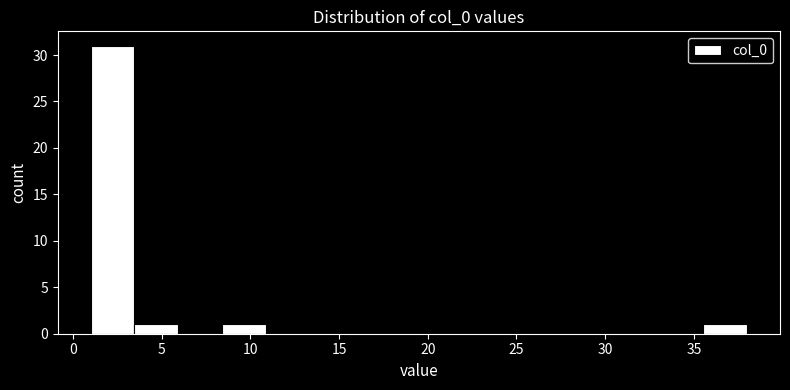

Reading left to right, list every bar in this chart as the range it spans on the x-axis followed by its height. Neither the bar edges nor the heights are printed on the chart, so give them approximately, as read against the axes.

1.0 to 3.5: 31
3.5 to 6.0: 1
6.0 to 8.5: 0
8.5 to 11.0: 1
11.0 to 13.5: 0
13.5 to 16.0: 0
16.0 to 18.5: 0
18.5 to 20.5: 0
20.5 to 23.0: 0
23.0 to 25.5: 0
25.5 to 28.0: 0
28.0 to 30.5: 0
30.5 to 33.0: 0
33.0 to 35.5: 0
35.5 to 38.0: 1